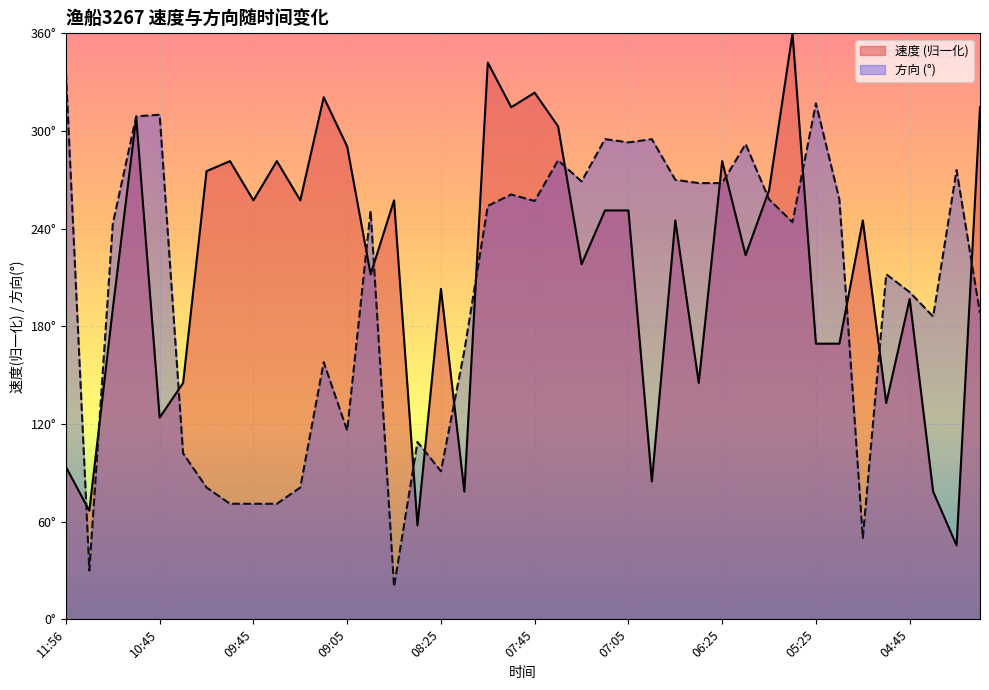

True or false: 速度 has a value of 314.6 at 04:15.

True